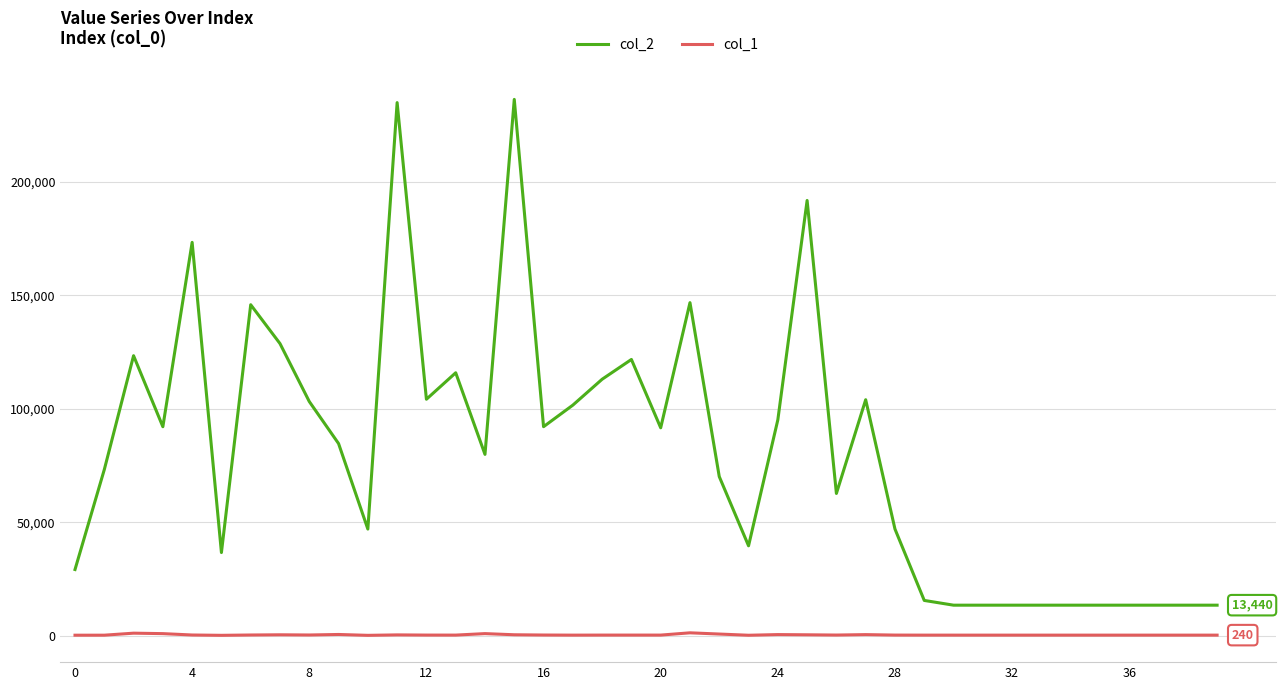

What is the greatest value displayed?

236305